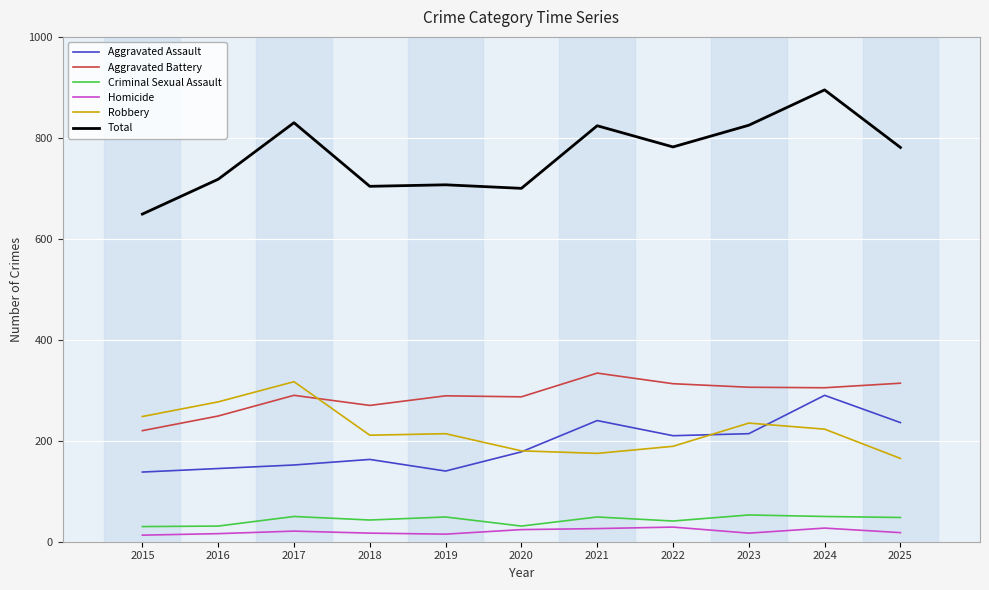

Which series has the widest spread of values?

Total